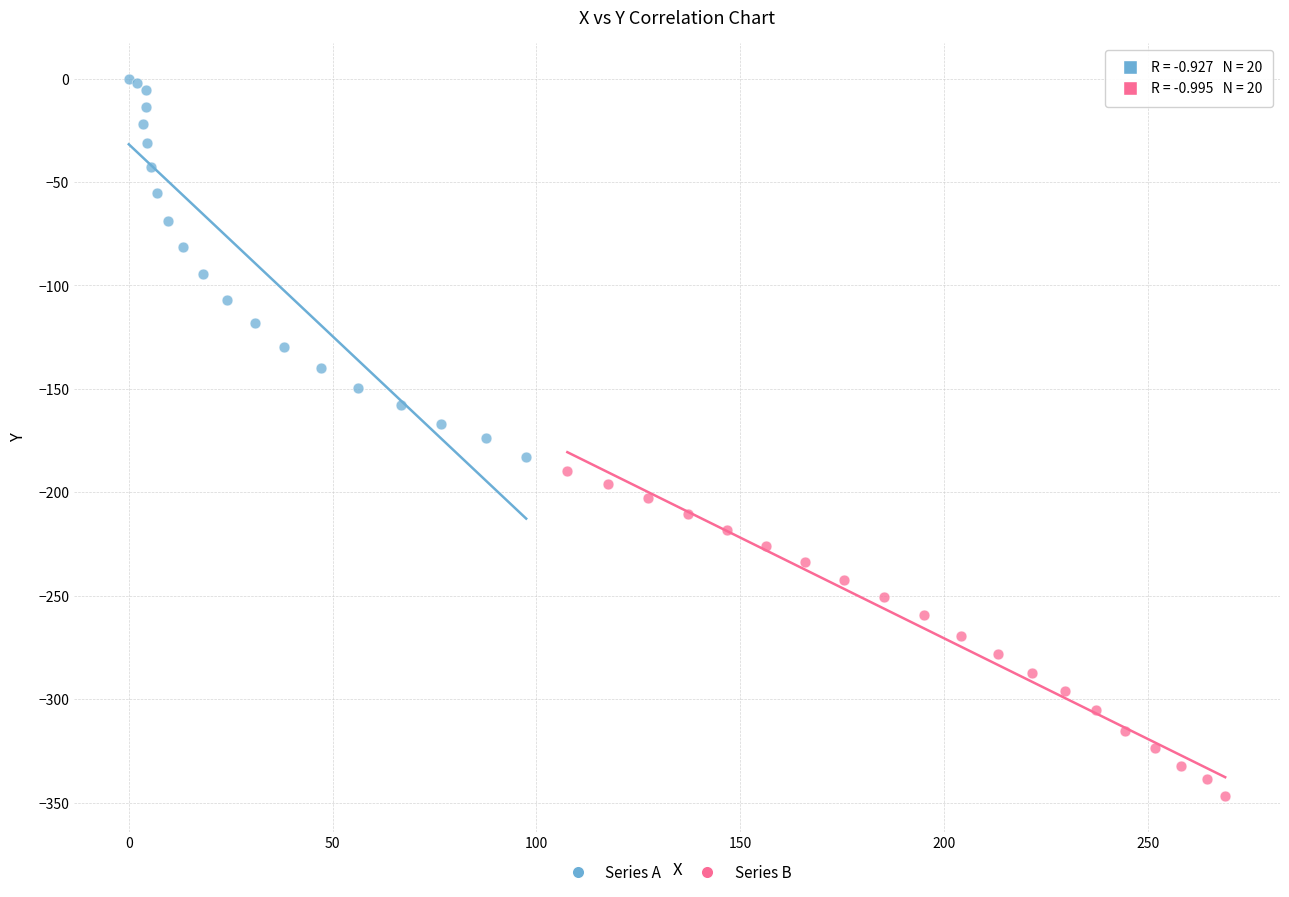

Which series reaches the minimum Y coordinate?

Series B